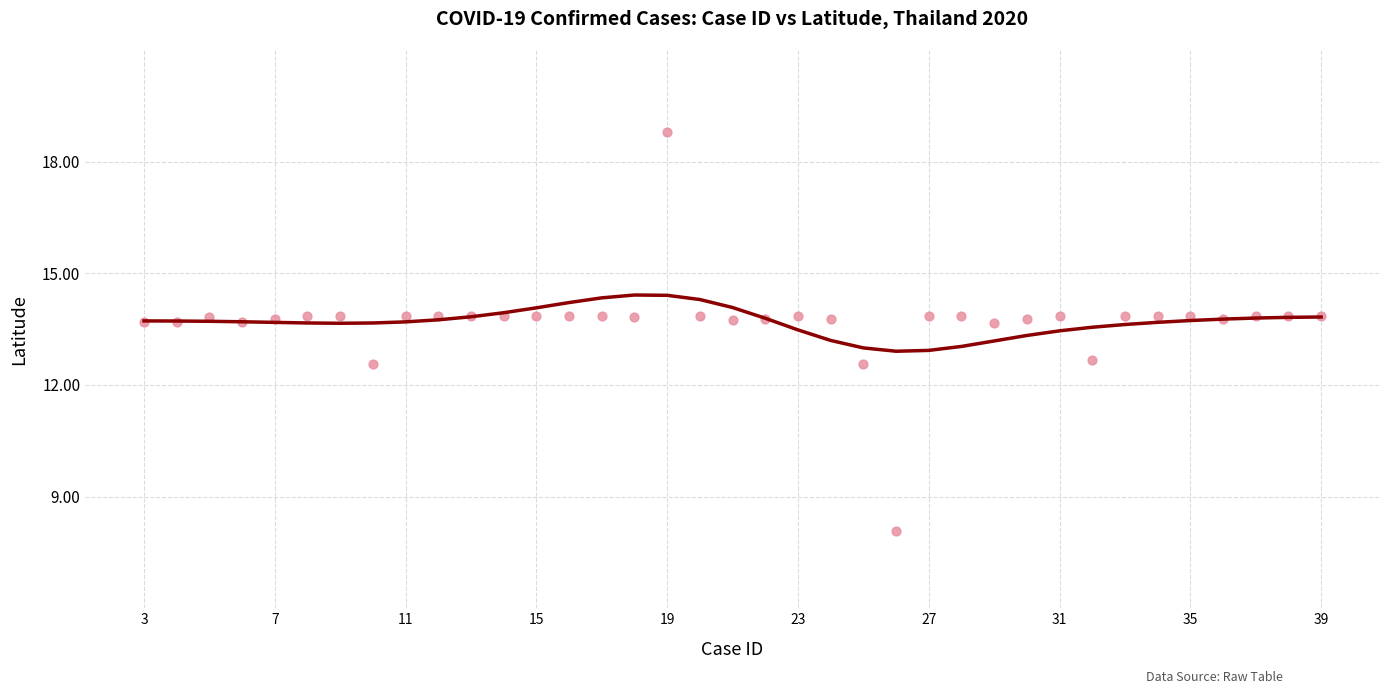

What is the range of X values (max minus min)?

36.0